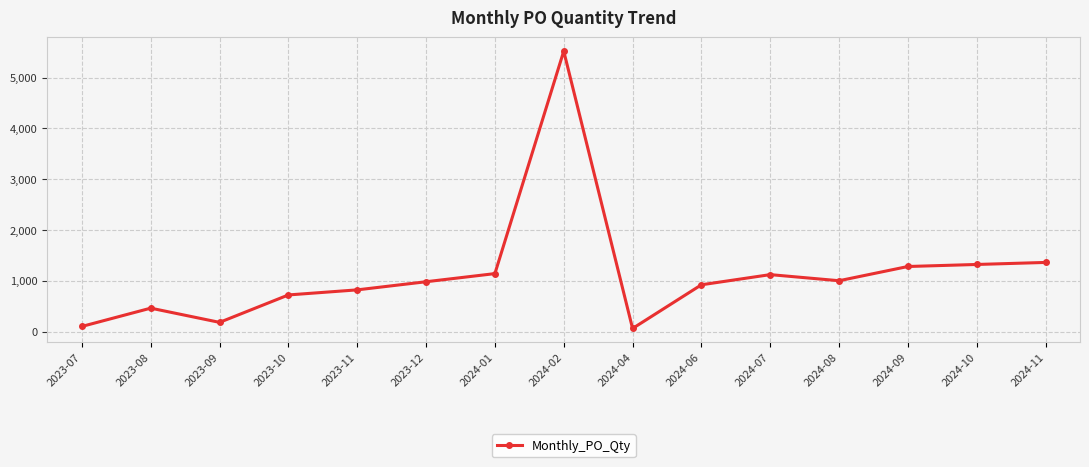

Does the chart have visible grid lines?

Yes